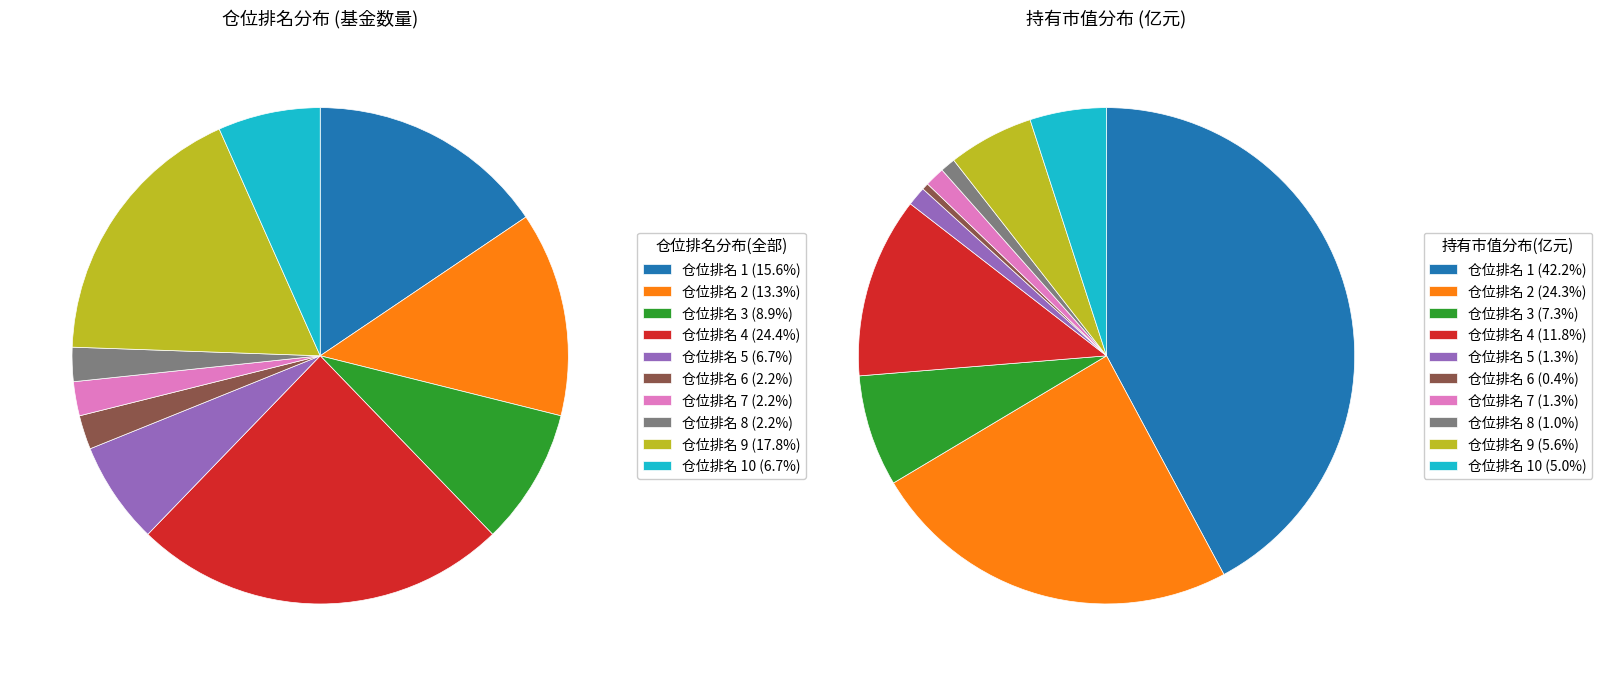

What is the largest slice in the pie chart?

仓位排名 4